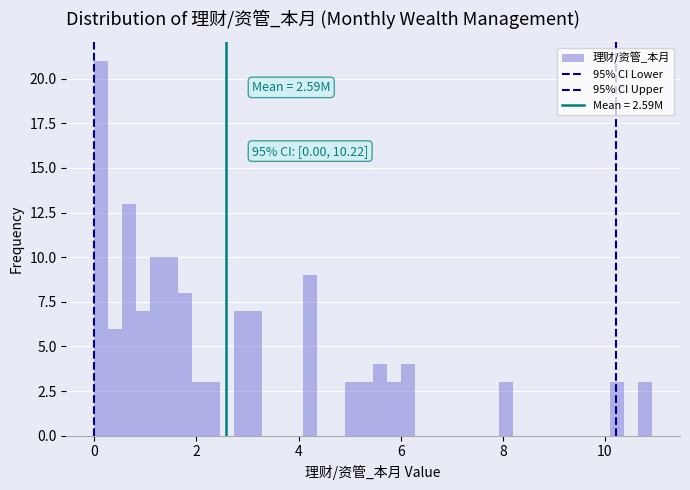

Read against the x-axis, roughly where is the centre of the tallest bar?

0.2